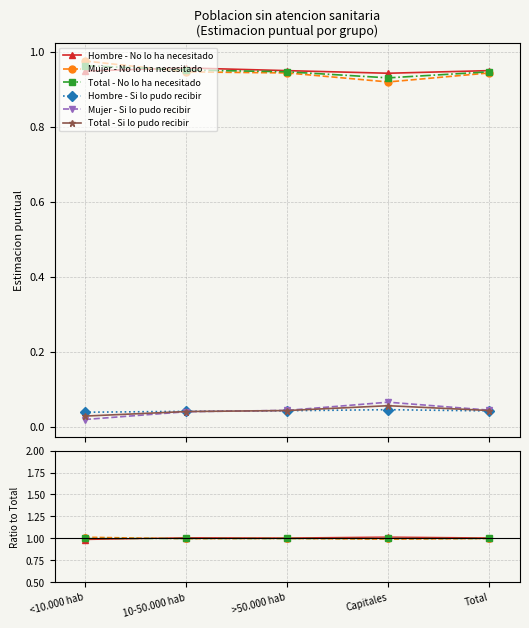

What is the maximum value for Mujer - Si lo pudo recibir?

0.1